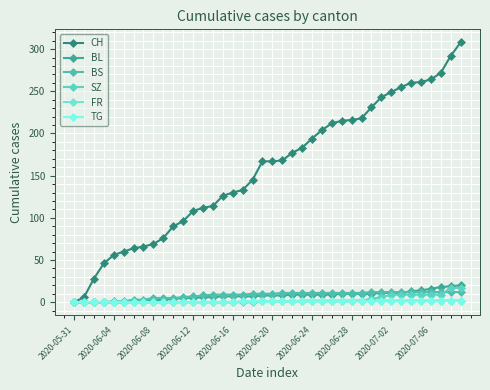

Count the number of categories in the chart.

40